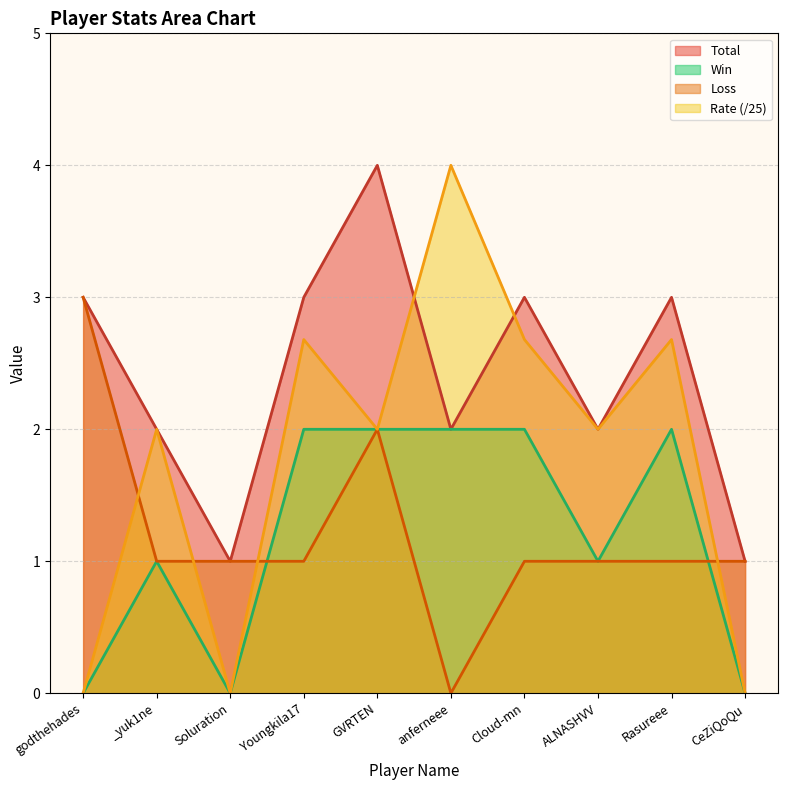

Where is the first local maximum for Loss?

GVRTEN